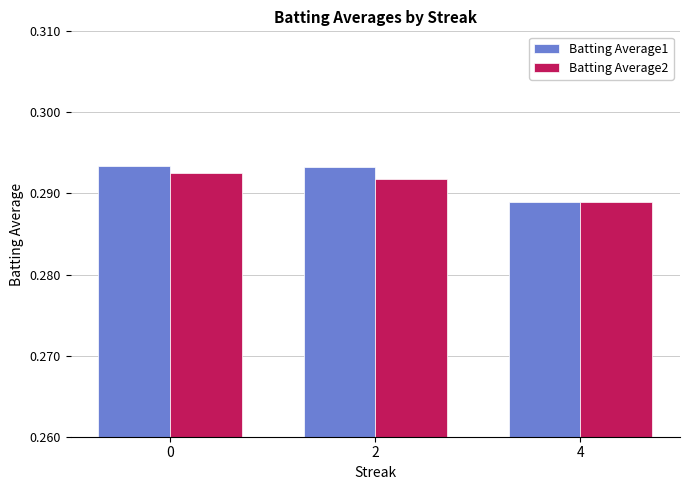

At which label does Batting Average2 reach its minimum?

4